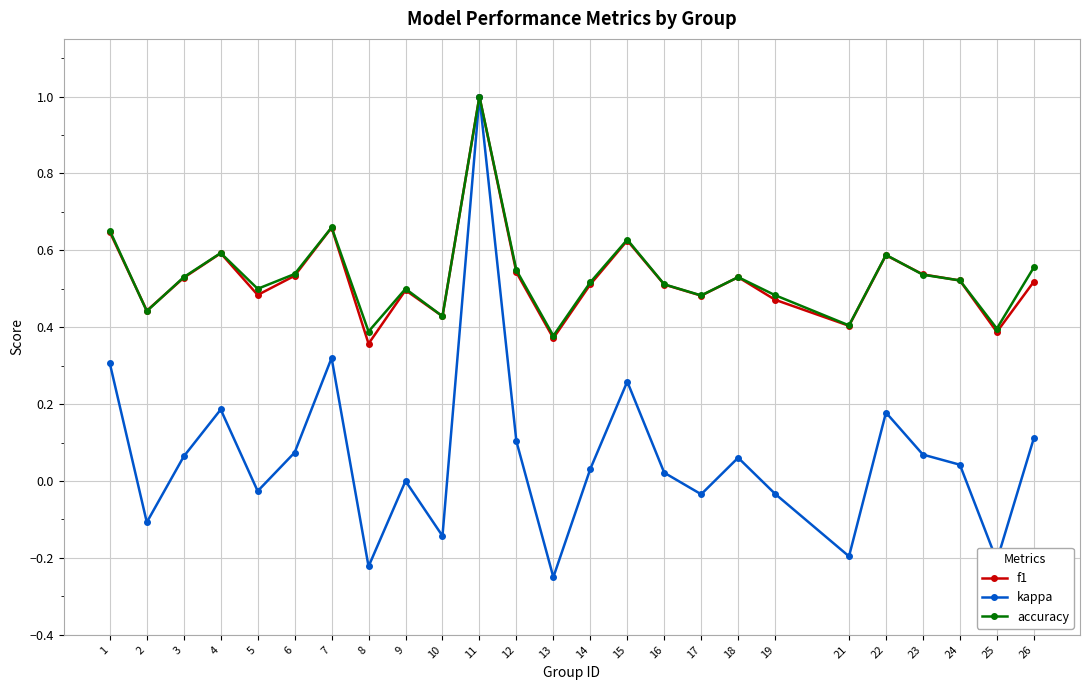

At how many categories does at least one series exceed 0?

25